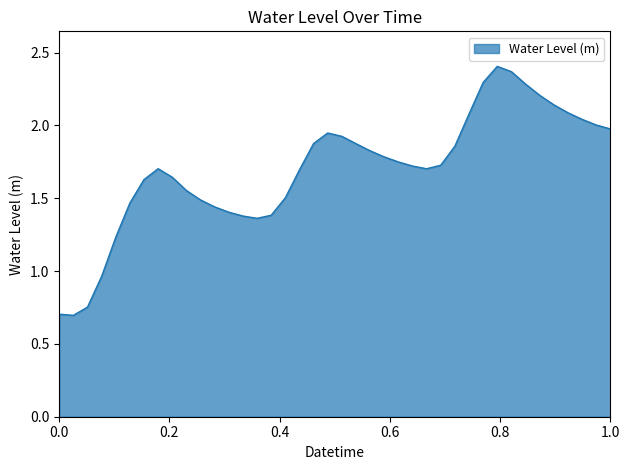

What is the minimum value shown in the chart?

0.7